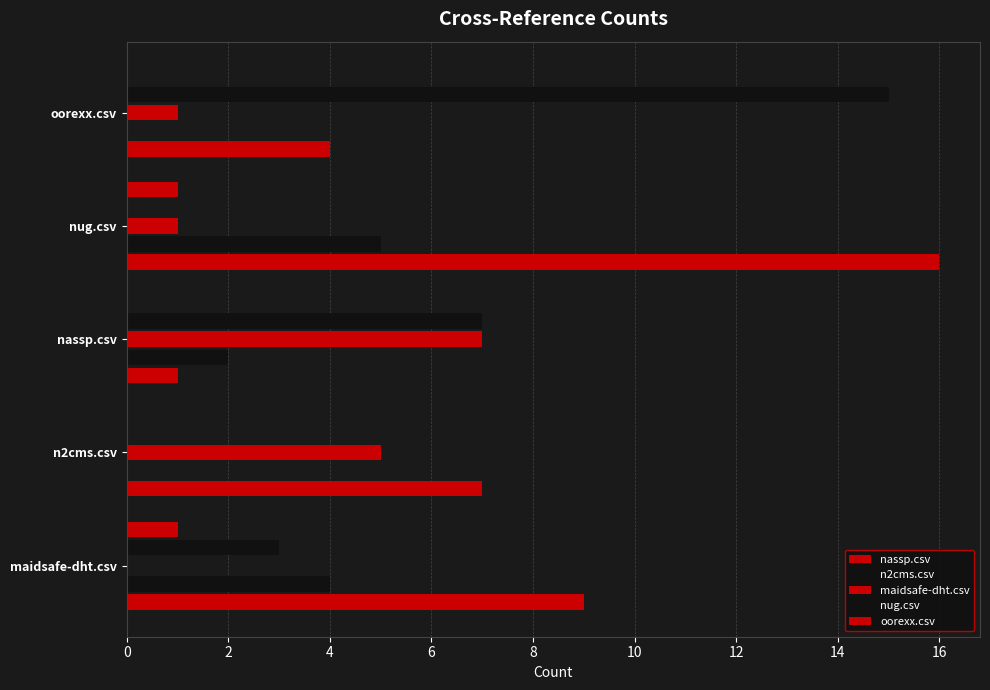

Count the number of categories in the chart.

5